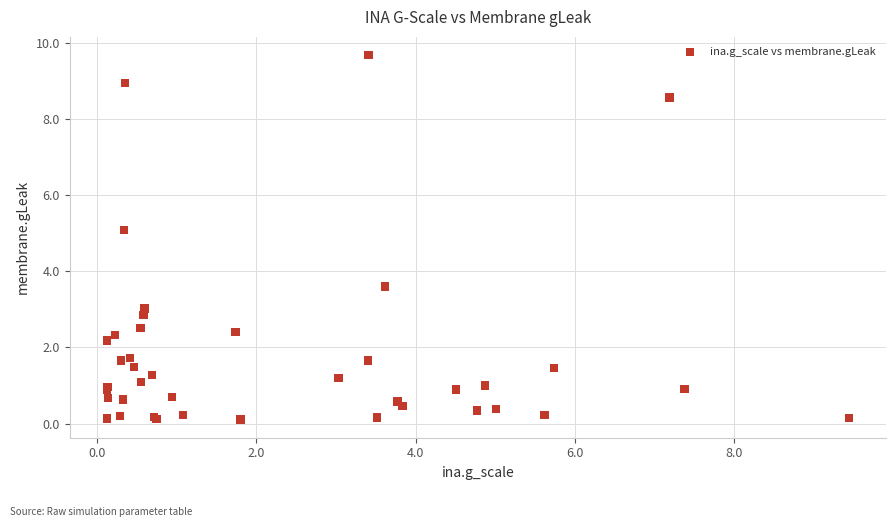

What Y value in the scatter plot is closest to 4?

3.6